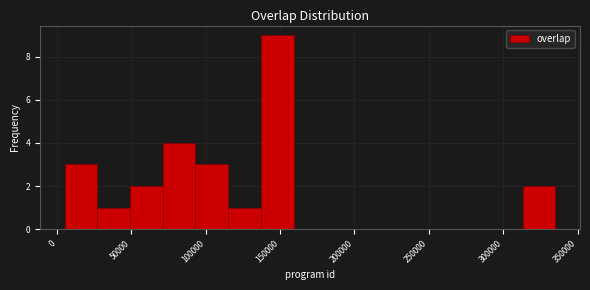

Over which range of the x-axis is the bar tallest?

135000 to 160000